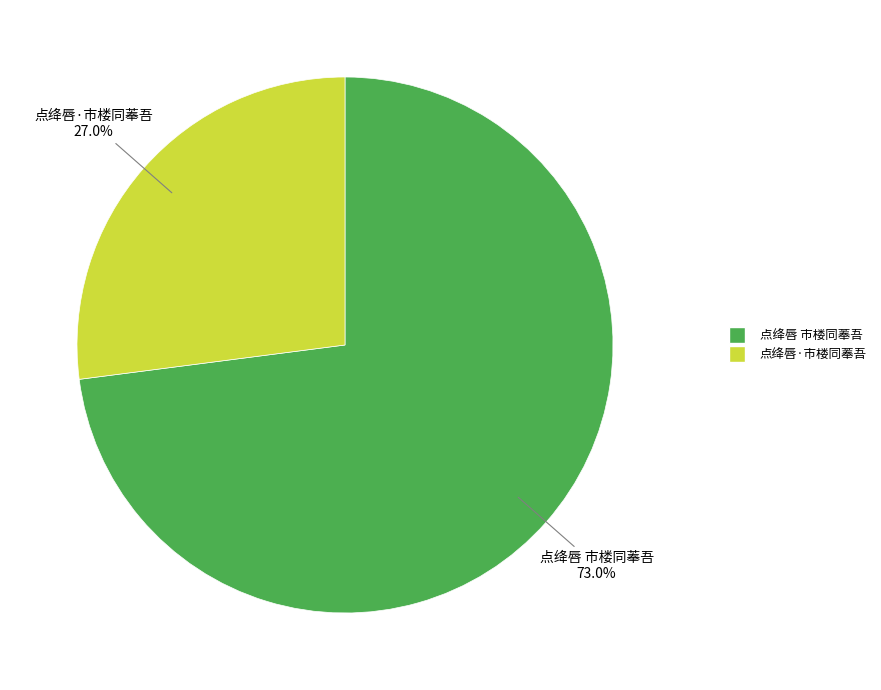

To the nearest percent, what portion does 点绛唇 市楼同菶吾 represent?

73%